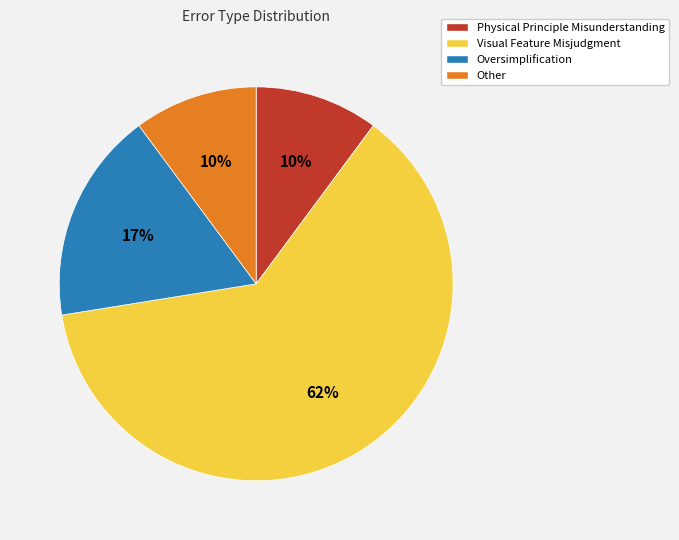

Combined, do Physical Principle Misunderstanding and Other account for over 50%?

No